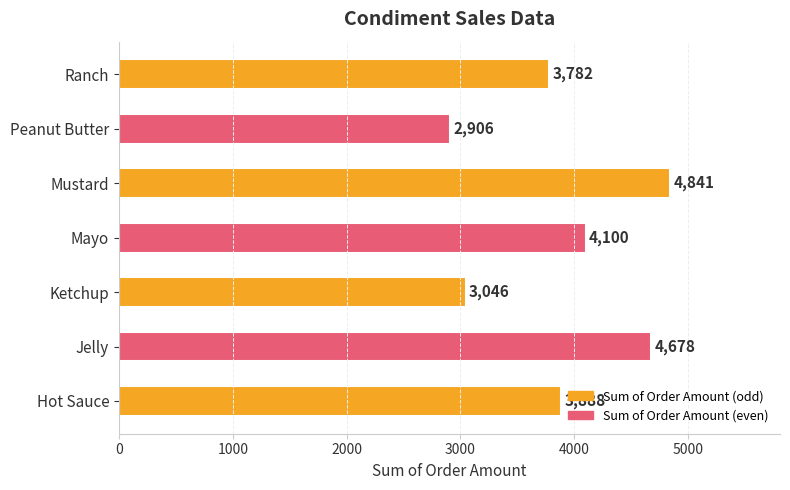

What is the sum of all values?

27241